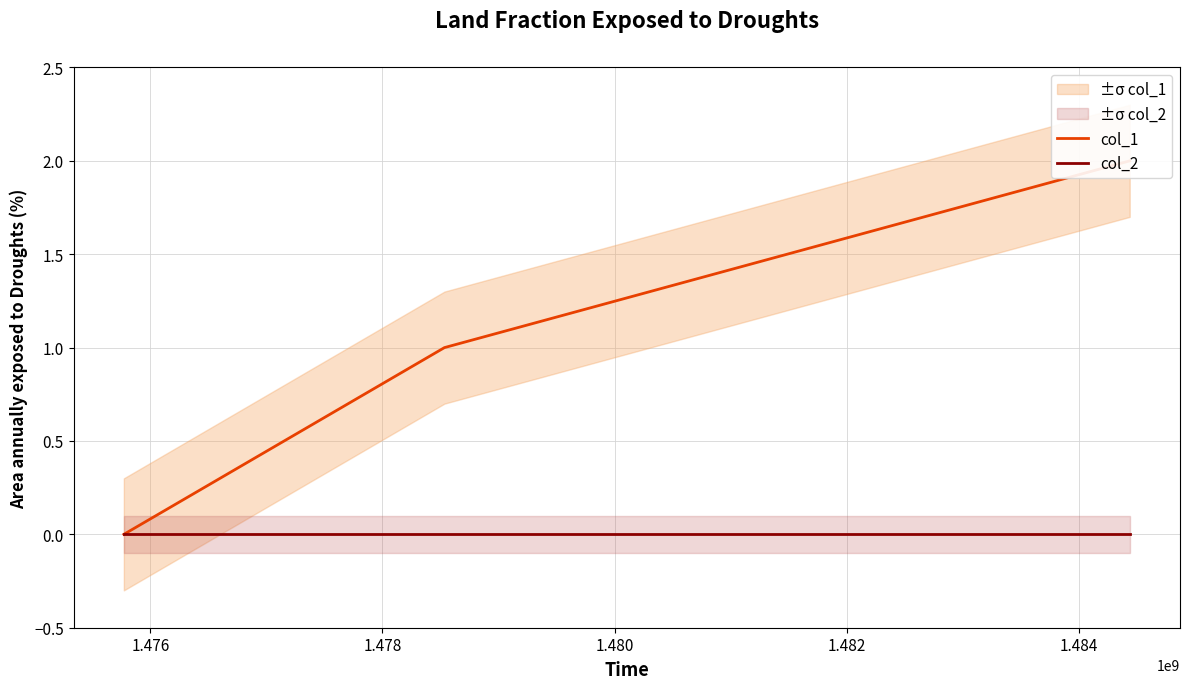

What is the value of the col_1 point at the 3rd from the left?

2